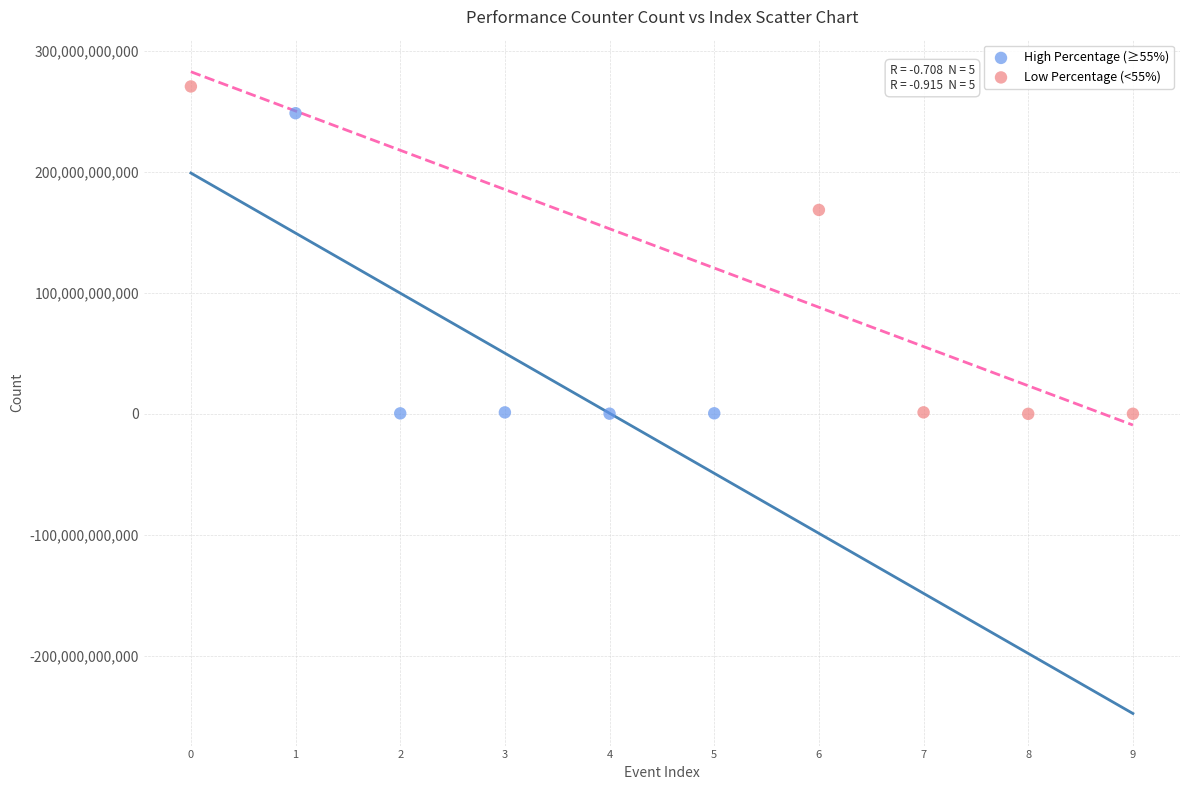

Which series has the widest spread of Y values?

Low Percentage (<55%)